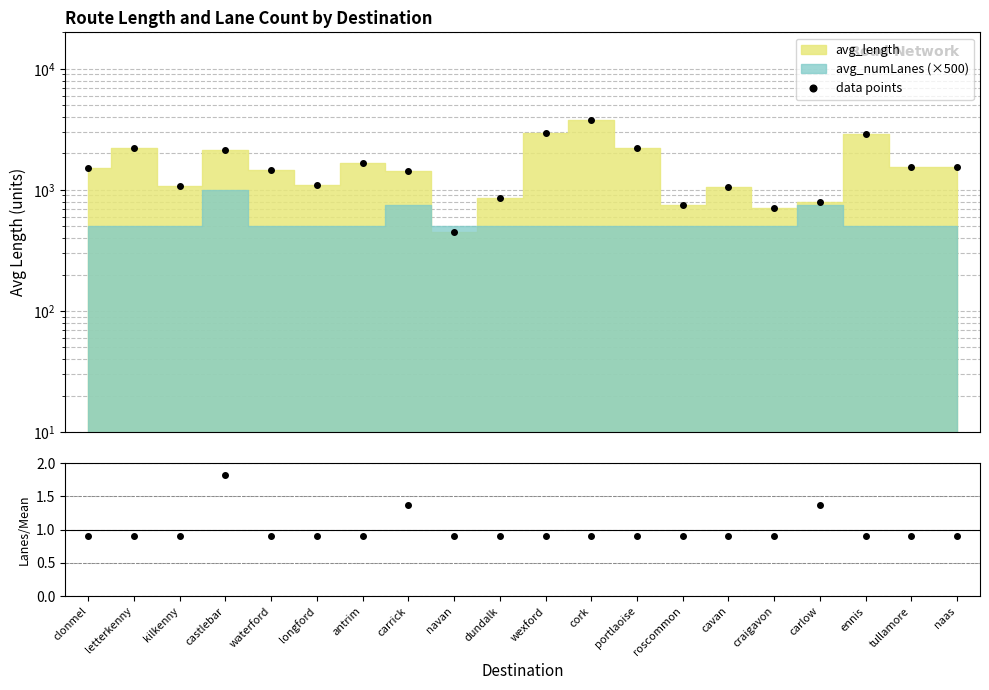

Is it true that data points equals 2049.9 at carrick?

False